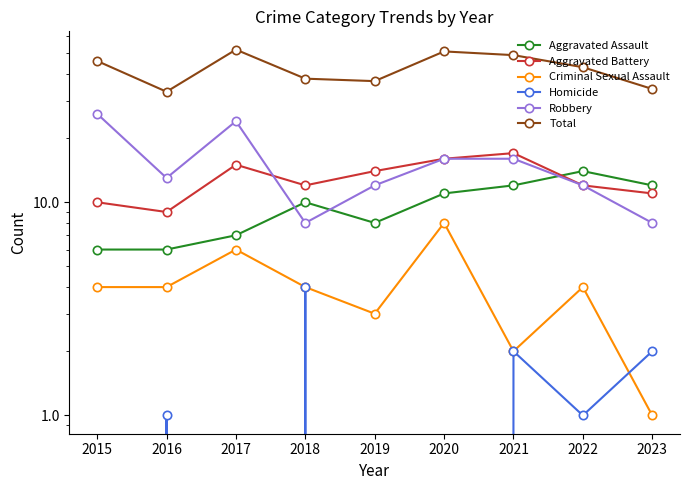

Which series has the largest total across all categories?

Total